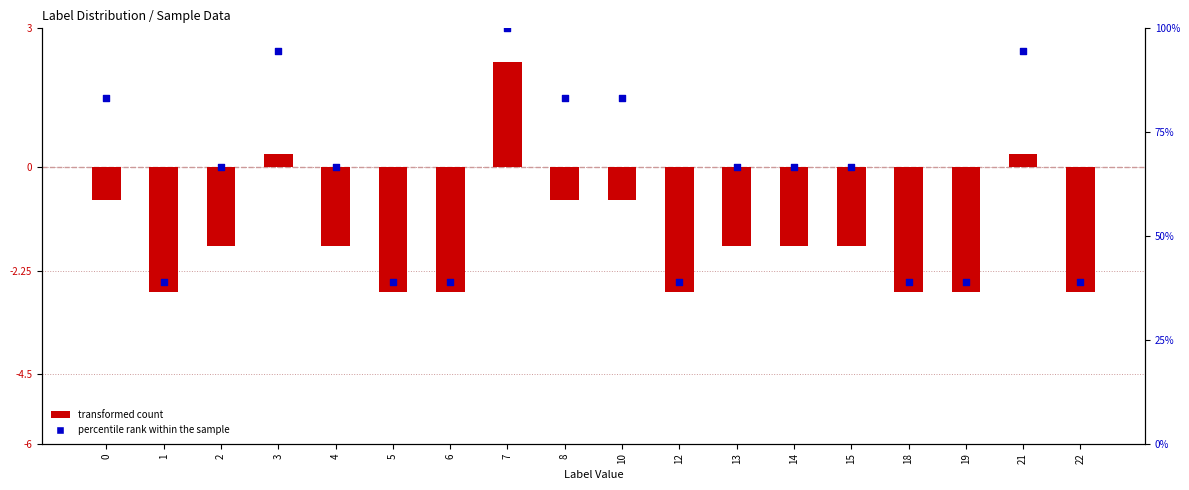

Which series has the largest Y range (max minus min)?

percentile rank within the sample